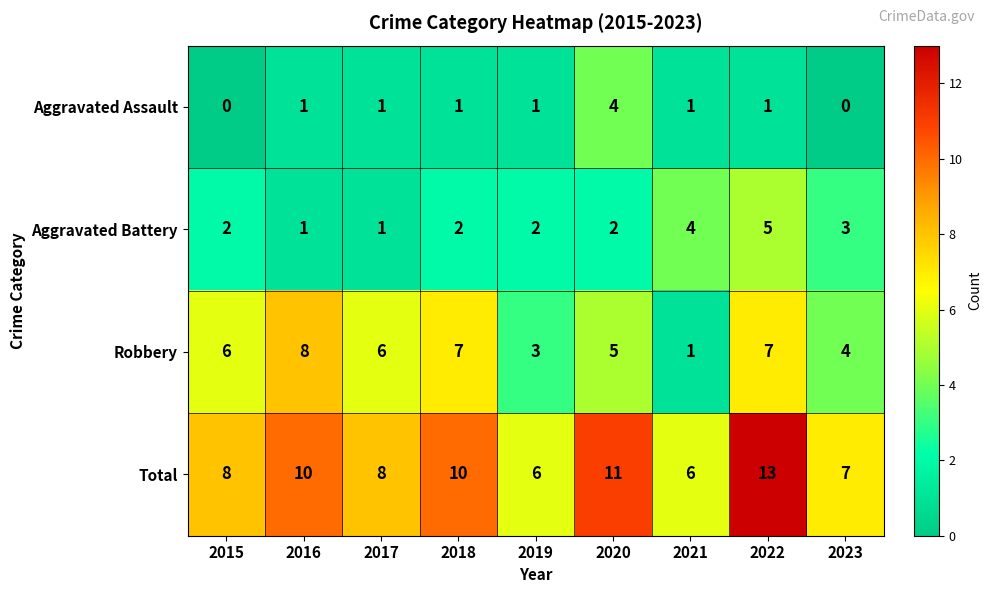

Which series has the largest total across all categories?

Total